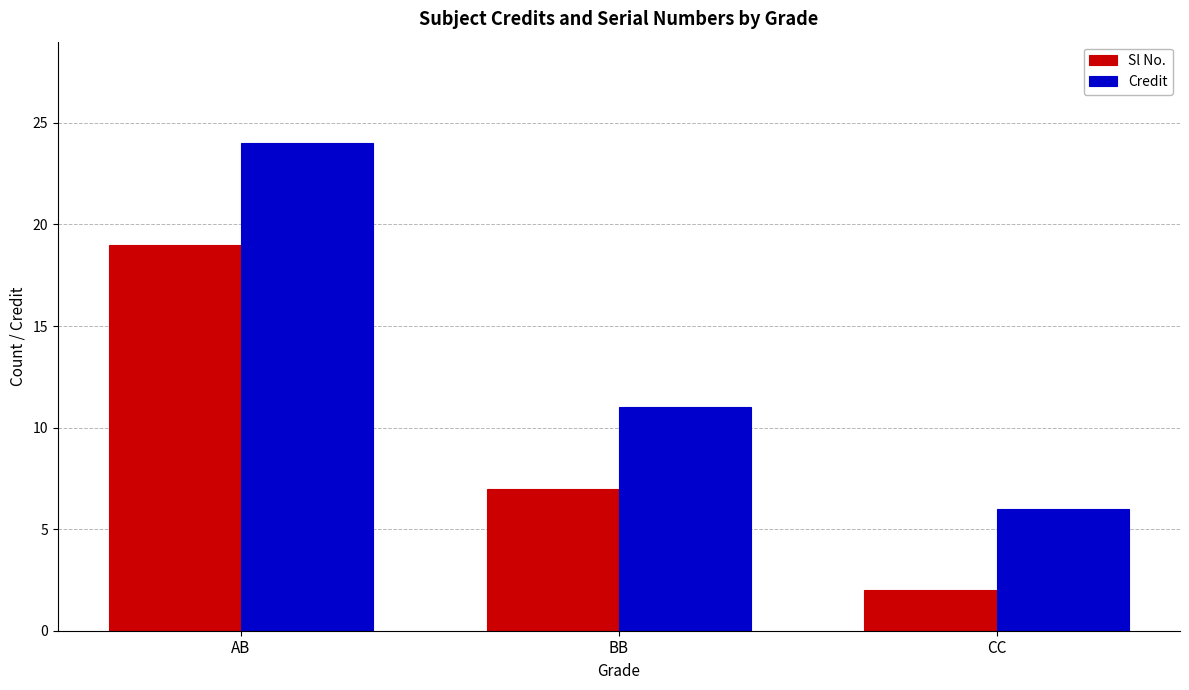

The value of Credit at CC is 2. True or false?

False